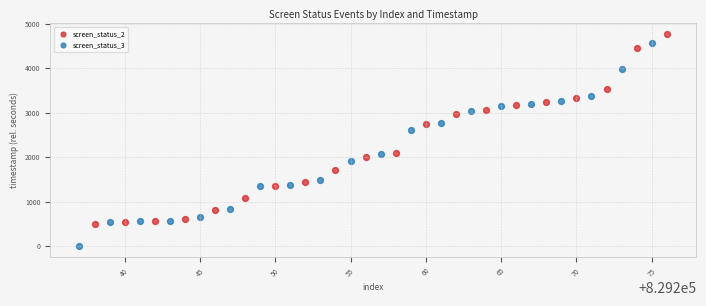

Which series has the widest spread of Y values?

screen_status_3